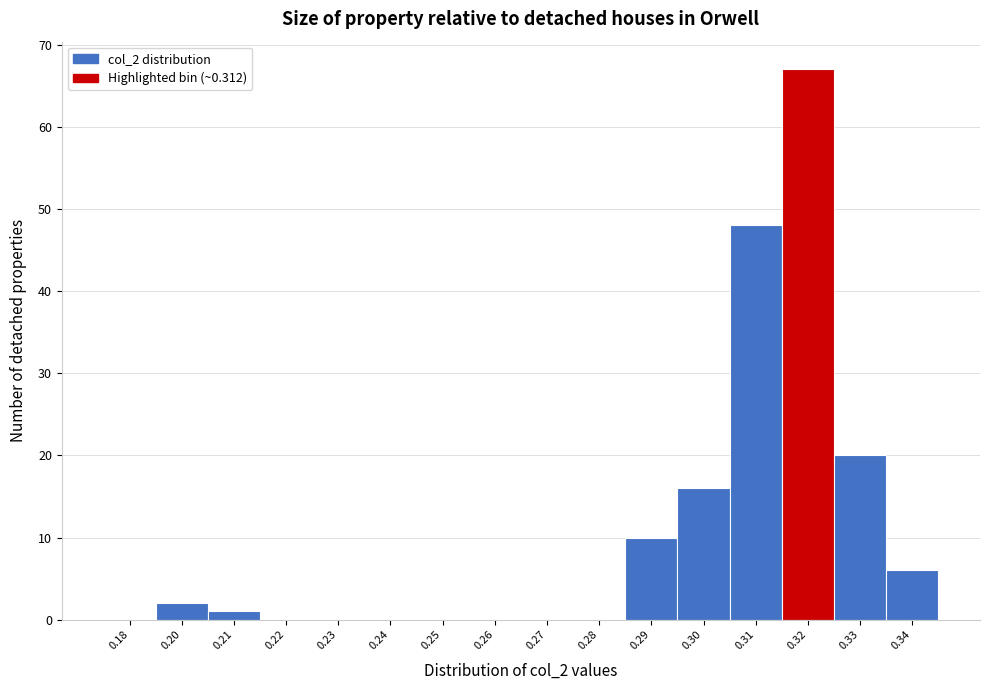

Reading right to left, what are all the values shown in this chart?

0.34=6	0.33=20	0.32=67	0.31=48	0.30=16	0.29=10	0.28=0	0.27=0	0.26=0	0.25=0	0.24=0	0.23=0	0.22=0	0.21=1	0.20=2	0.18=0